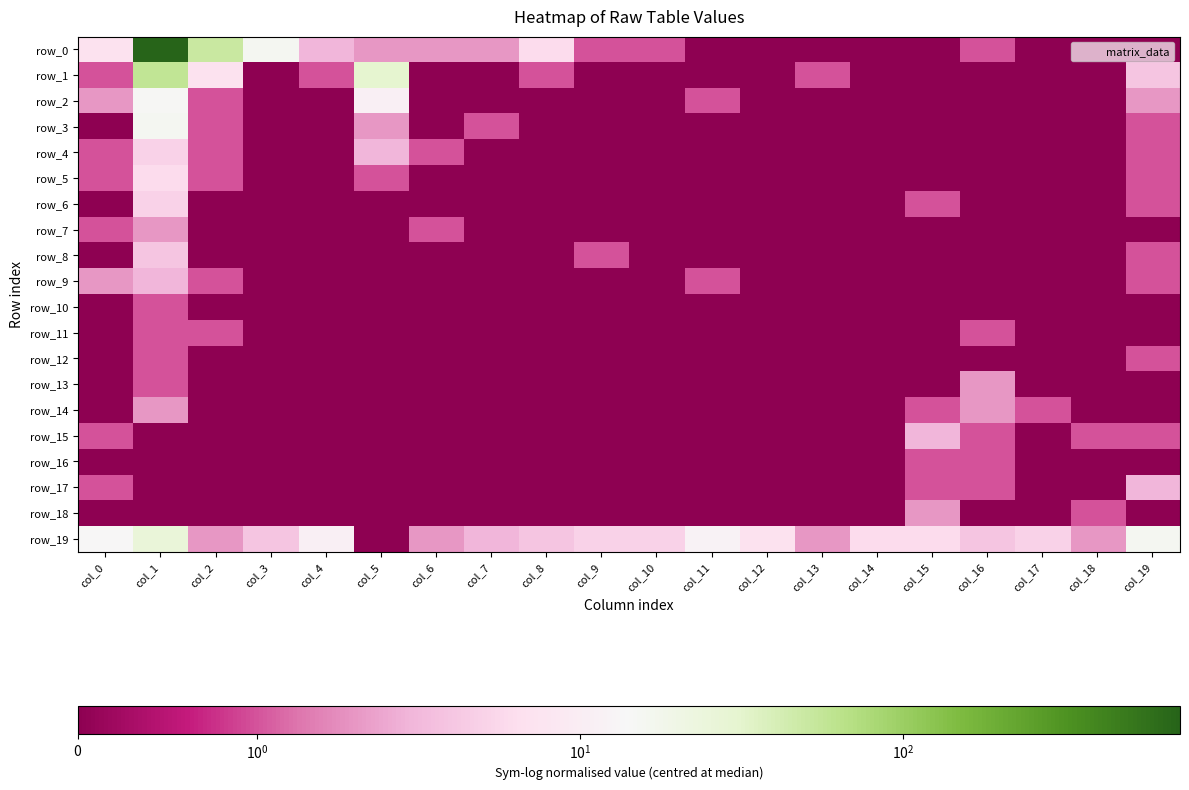

What is the total value across all series at col_9?

7